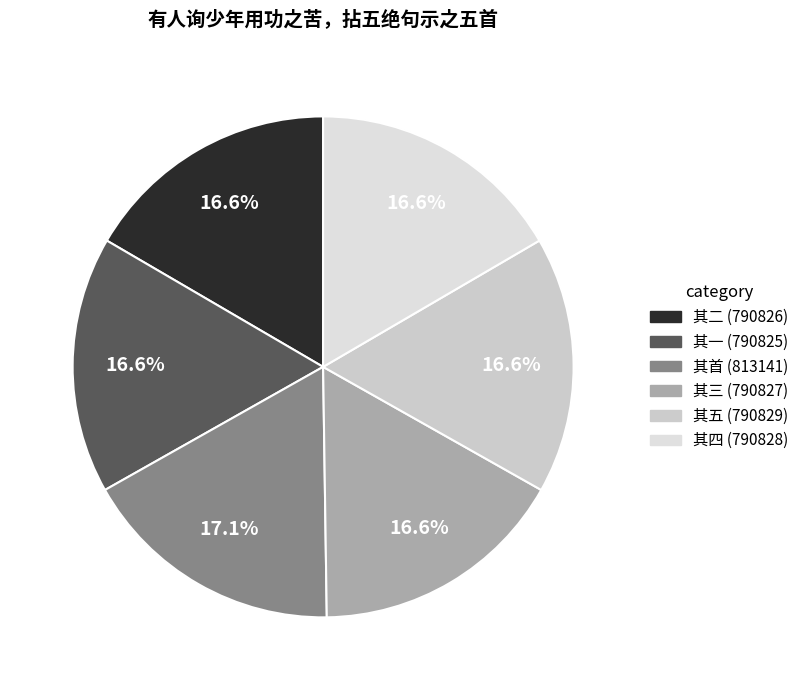

Rank the categories by value from highest to lowest.

有人询少年用功之苦，拈五绝句示之五首, 有人询少年用功之苦，拈五绝句示之五首 其五, 有人询少年用功之苦，拈五绝句示之五首 其四, 有人询少年用功之苦，拈五绝句示之五首 其三, 有人询少年用功之苦，拈五绝句示之五首 其二, 有人询少年用功之苦，拈五绝句示之五首 其一